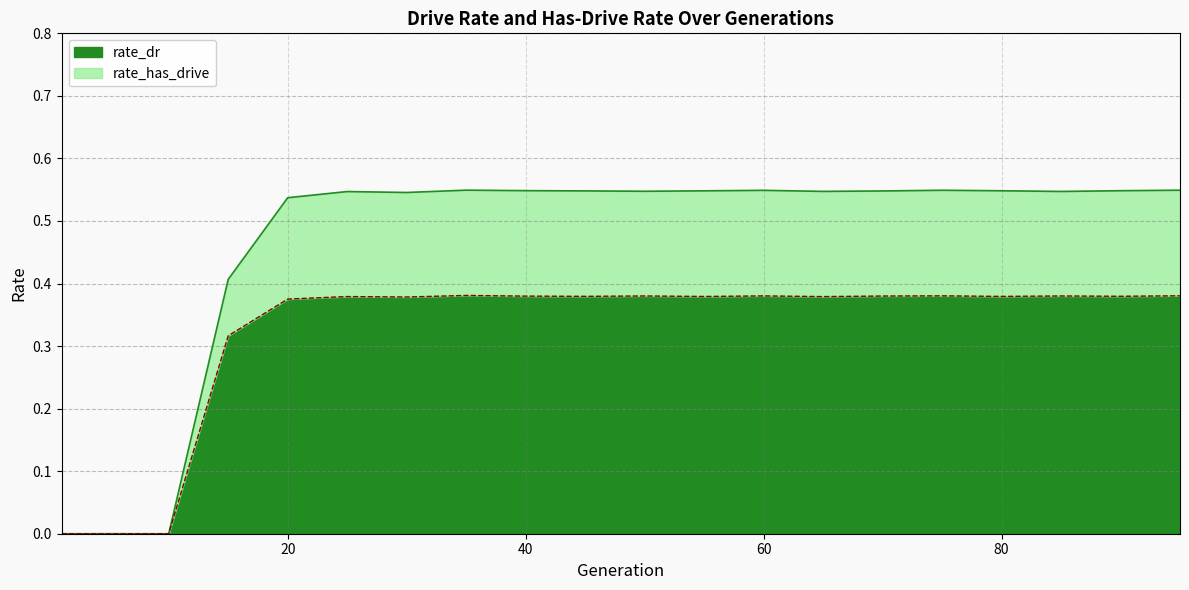

What is the value of the rate_has_drive point at the 15th from the left?

0.5